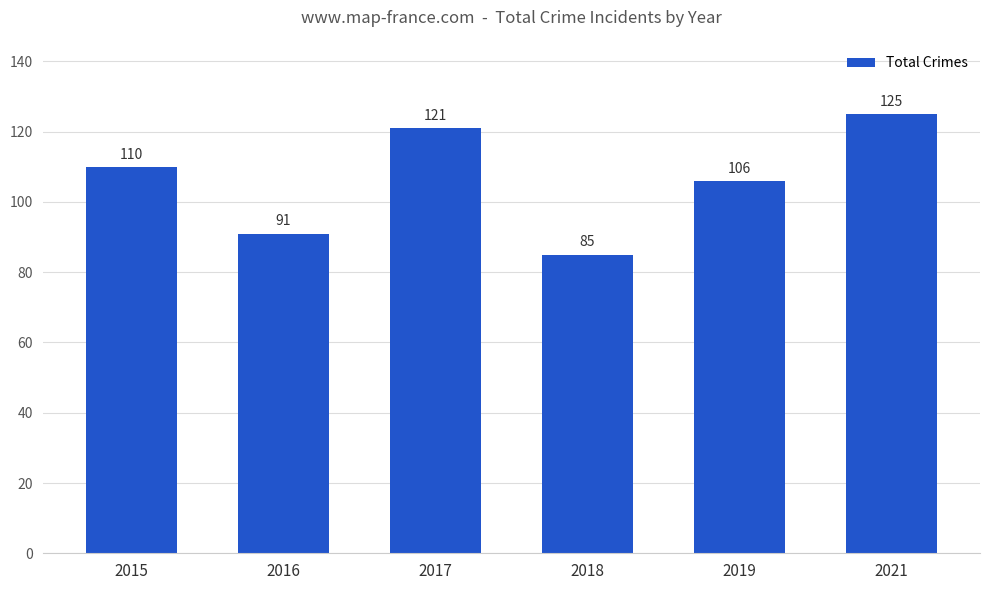

Reading left to right, transcribe all the data shown in this chart.

2015=110	2016=91	2017=121	2018=85	2019=106	2021=125